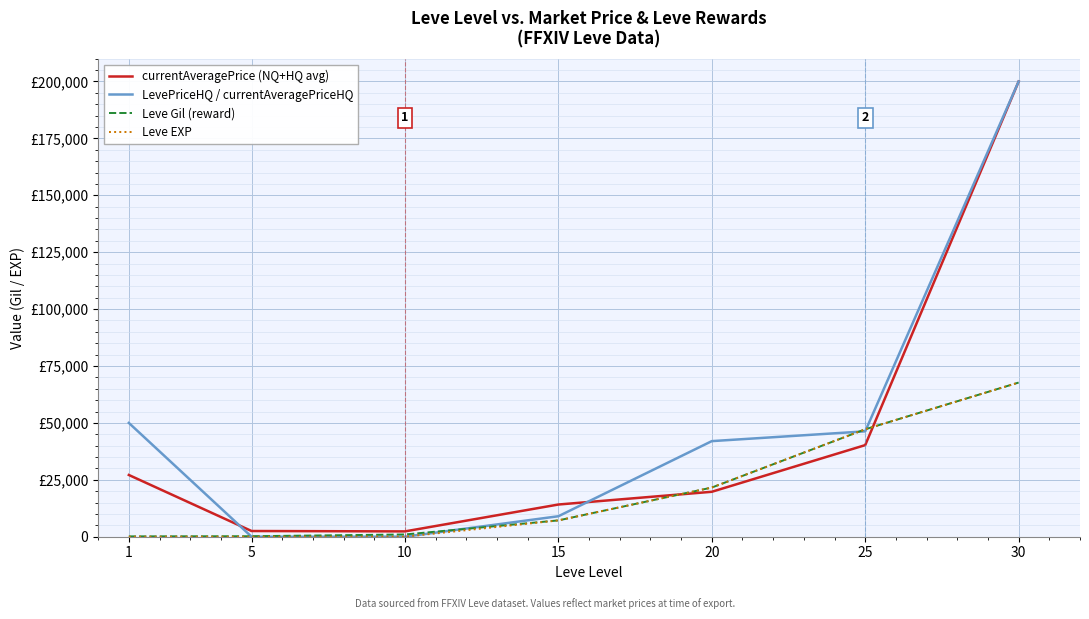

Which series ends up on top after the final intersection of Leve EXP and currentAveragePrice (NQ+HQ avg)?

currentAveragePrice (NQ+HQ avg)